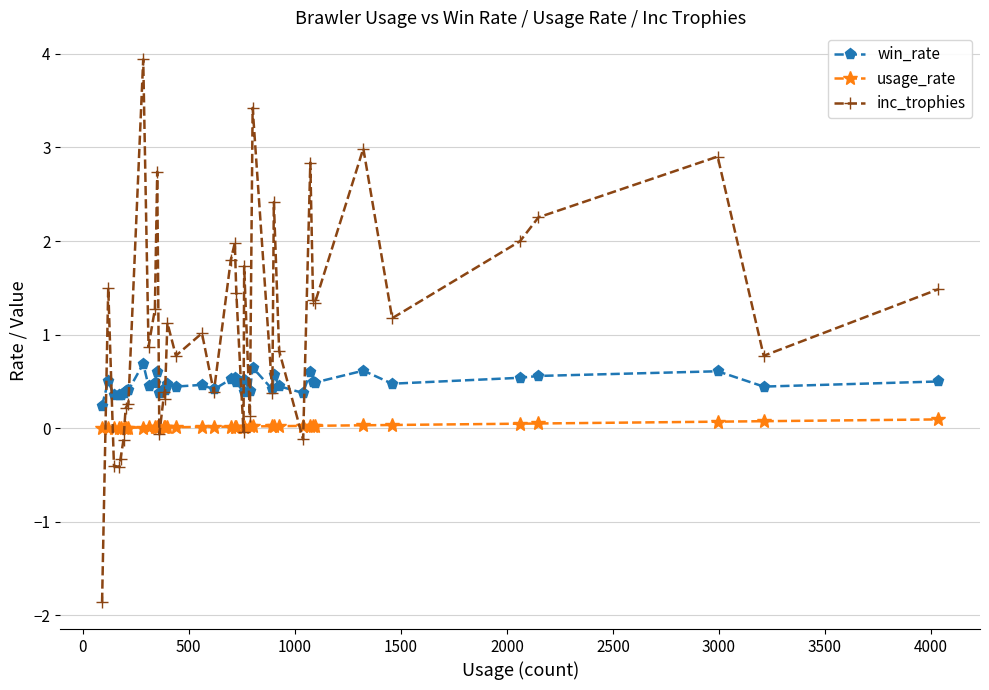

List the series in order of their overall mean, highest first.

inc_trophies, win_rate, usage_rate